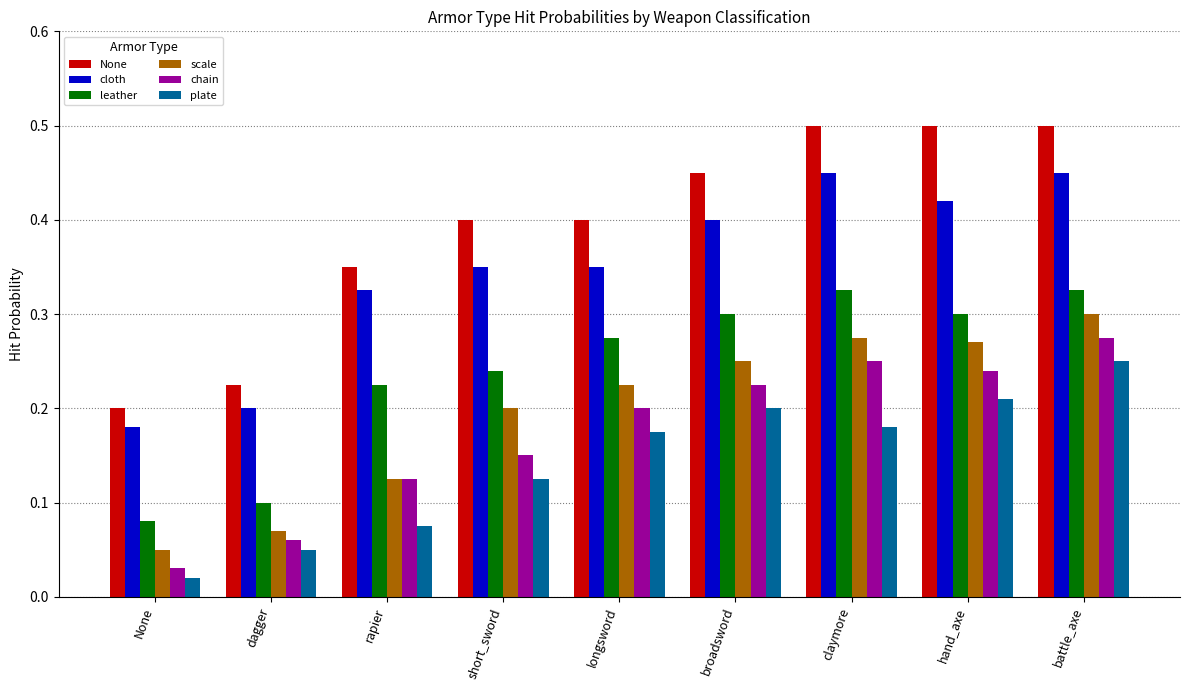

The leather series shows 0.1 at rapier. True or false?

False